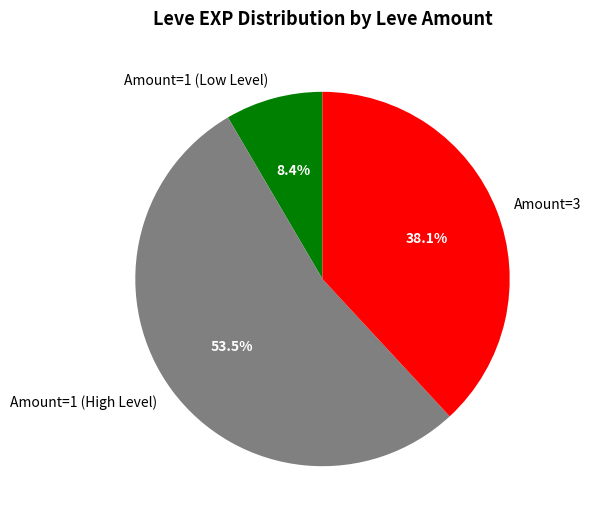

Do Amount=1 (Low Level) and Amount=1 (High Level) together represent more than half of the pie?

Yes